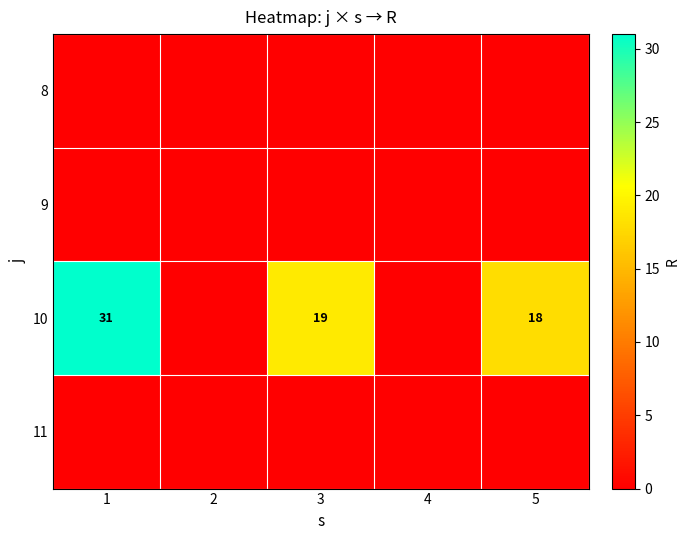

True or false: 10 has a value of 56 at 1.

False